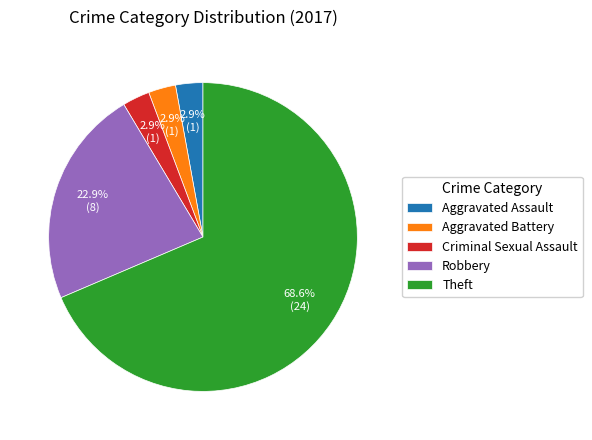

Which has a higher value, Robbery or Aggravated Battery?

Robbery